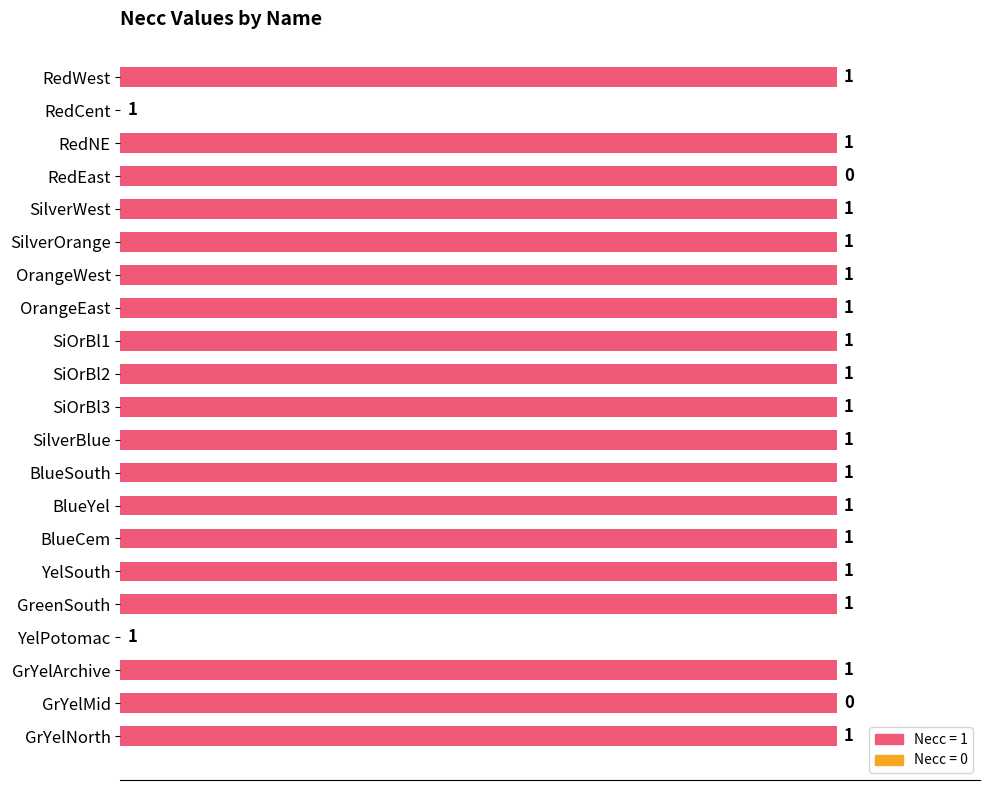

How many values are between 1 and 2?

19